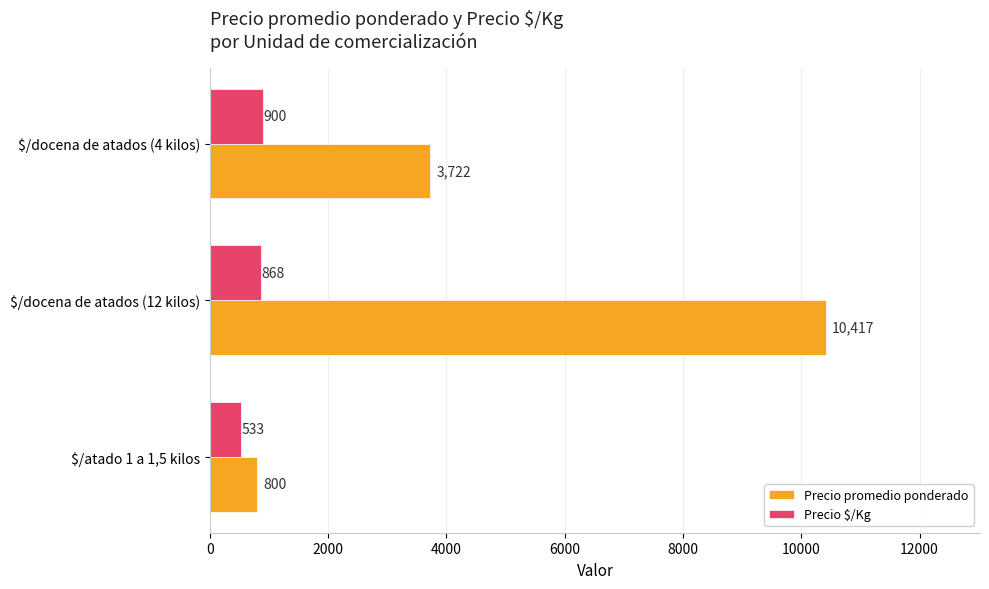

Which series has the widest spread of values?

Precio promedio ponderado